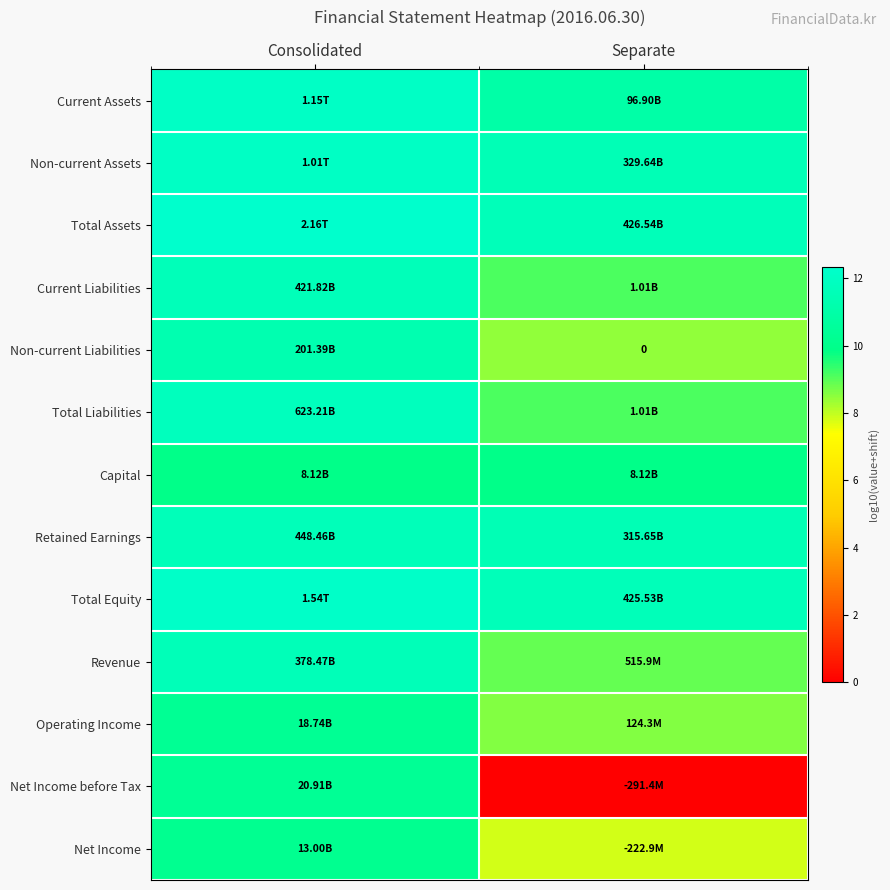

Rank the series by their maximum value, from lowest to highest.

Capital, Net Income, Operating Income, Net Income before Tax, Non-current Liabilities, Revenue, Current Liabilities, Retained Earnings, Total Liabilities, Non-current Assets, Current Assets, Total Equity, Total Assets